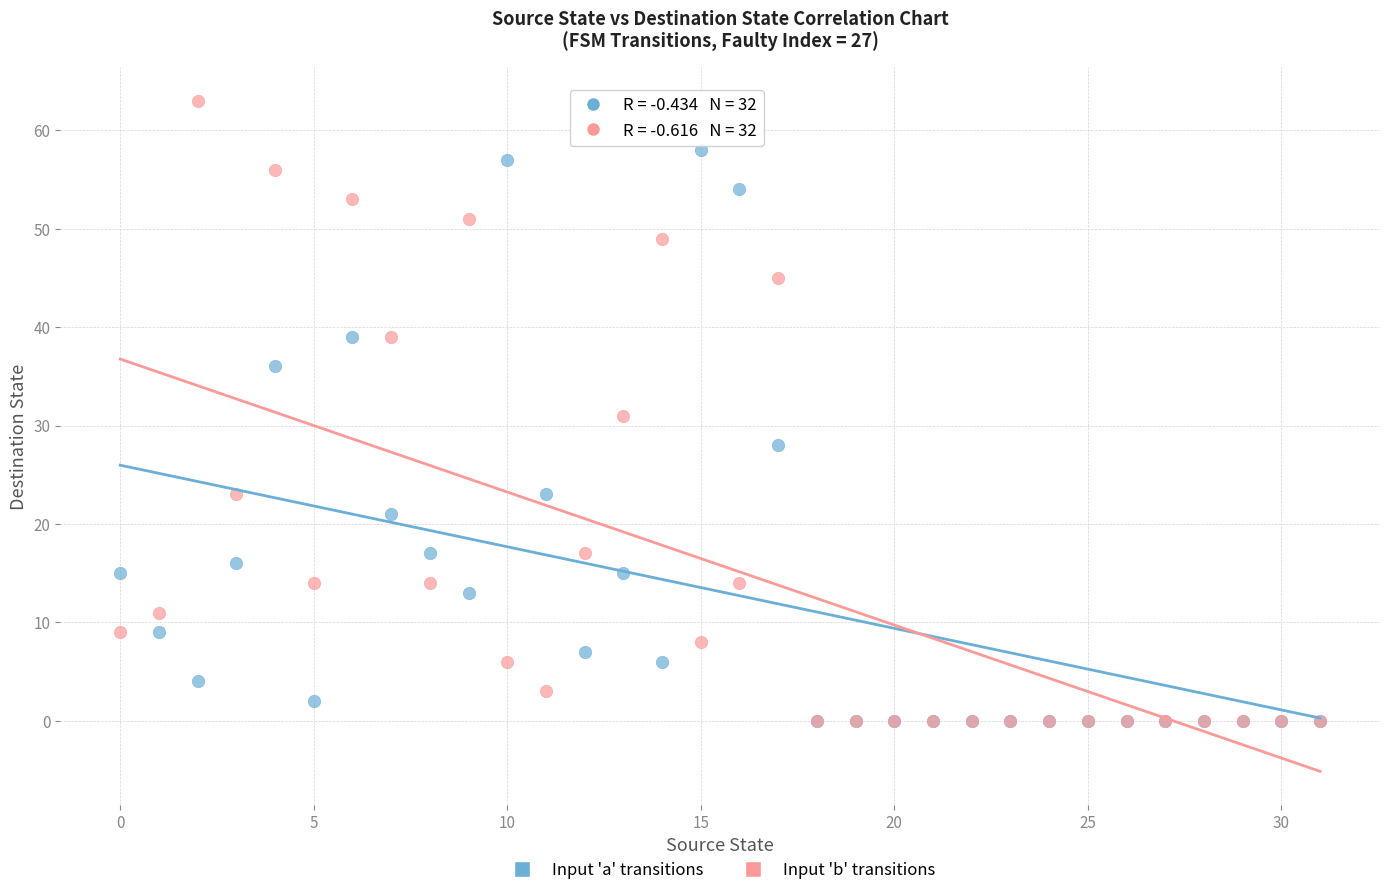

What are all the series names shown in the legend?

Input 'a' transitions, Input 'b' transitions